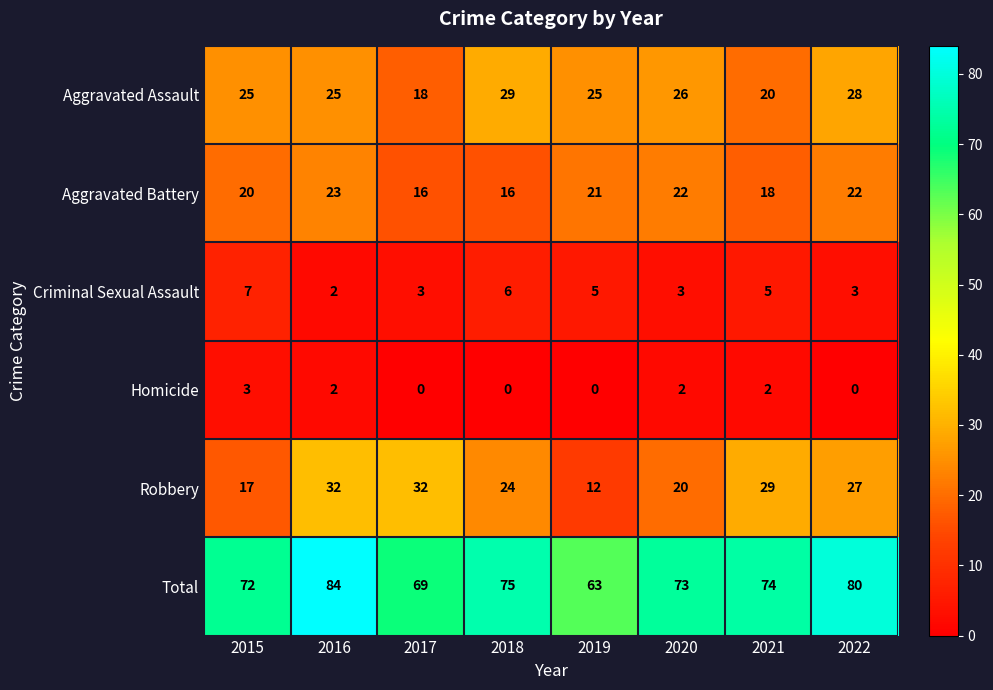

Is it true that Aggravated Assault equals 28 at 2022?

True